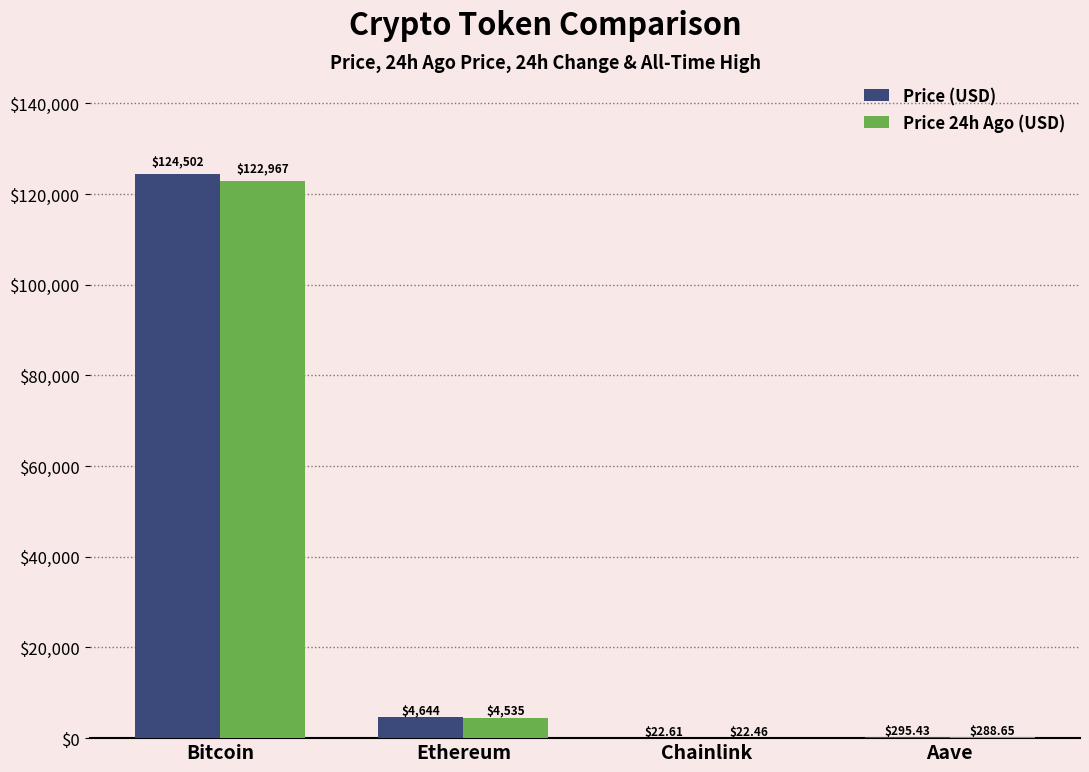

At which category is the sum across all series the highest?

Bitcoin